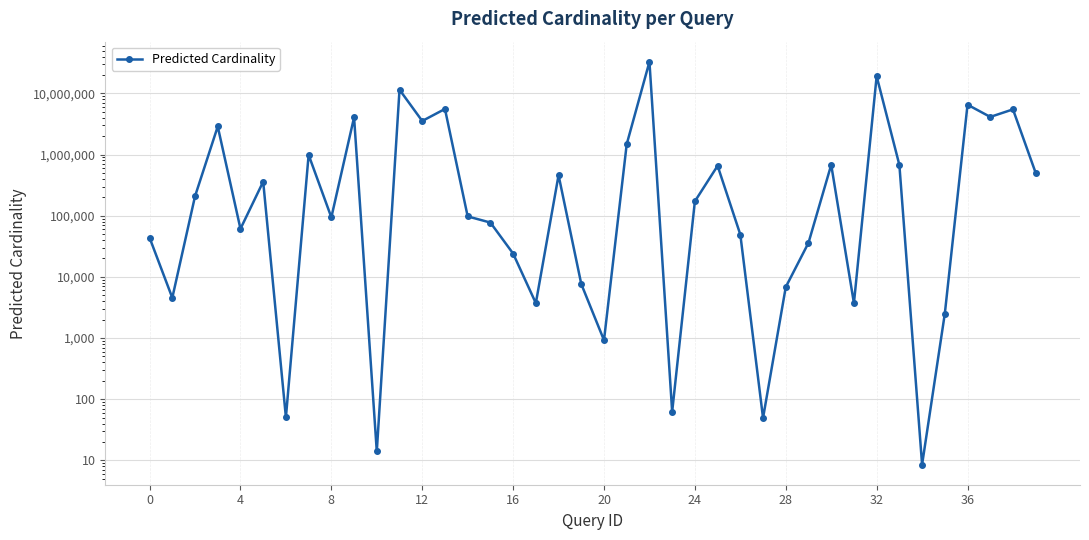

What is the smallest value displayed?

8.6